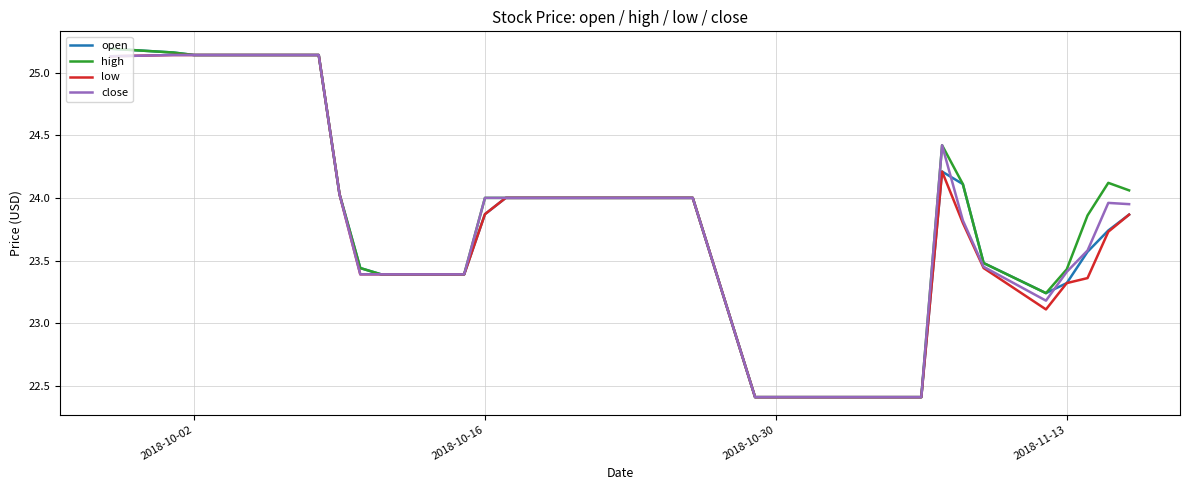

What is the minimum value for high?

22.4